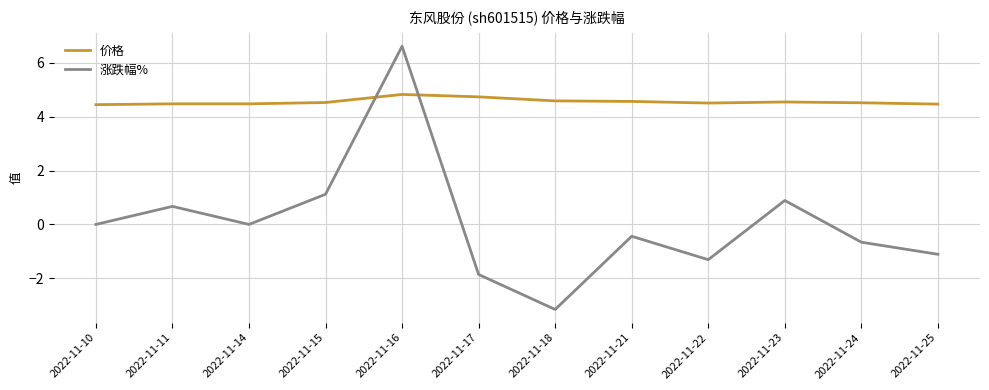

What are all the series names shown in the legend?

价格, 涨跌幅%